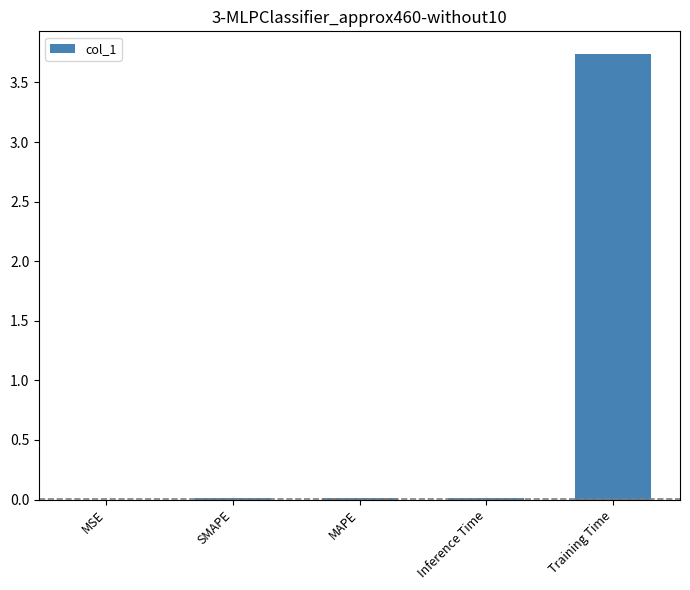

Which category has the highest value across all series?

Training Time